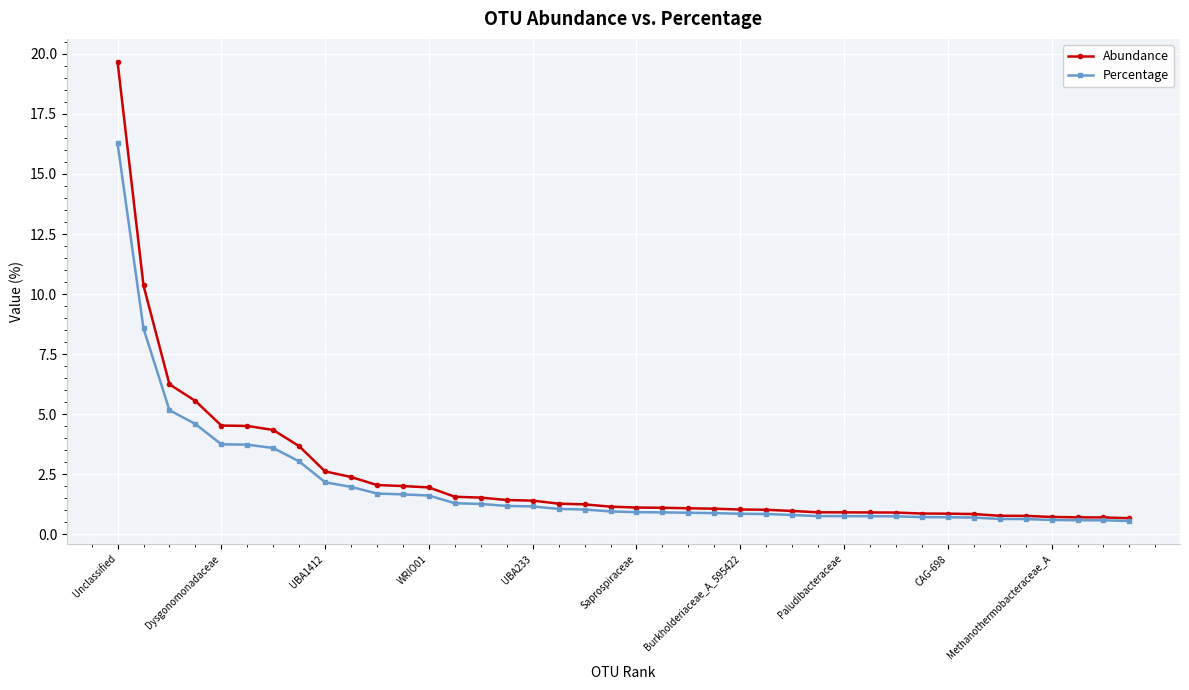

At how many categories does at least one series exceed 15?

1